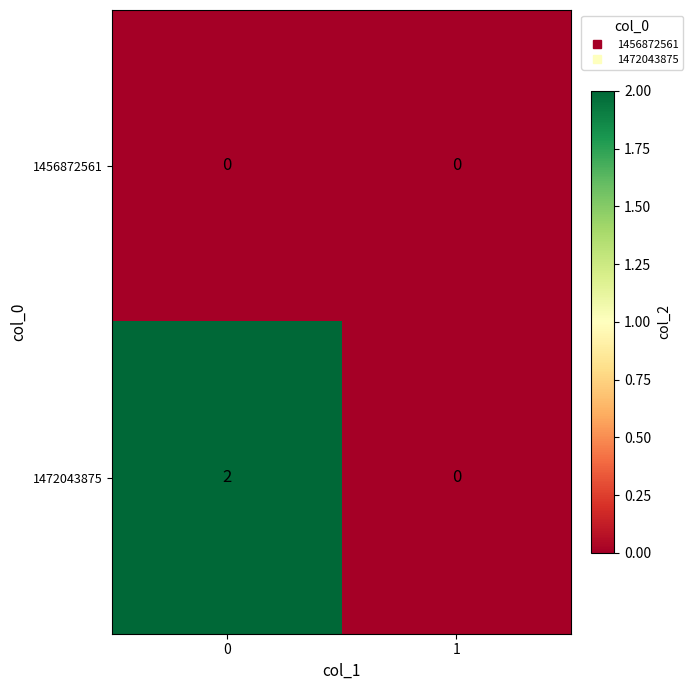

Count the number of categories in the chart.

2